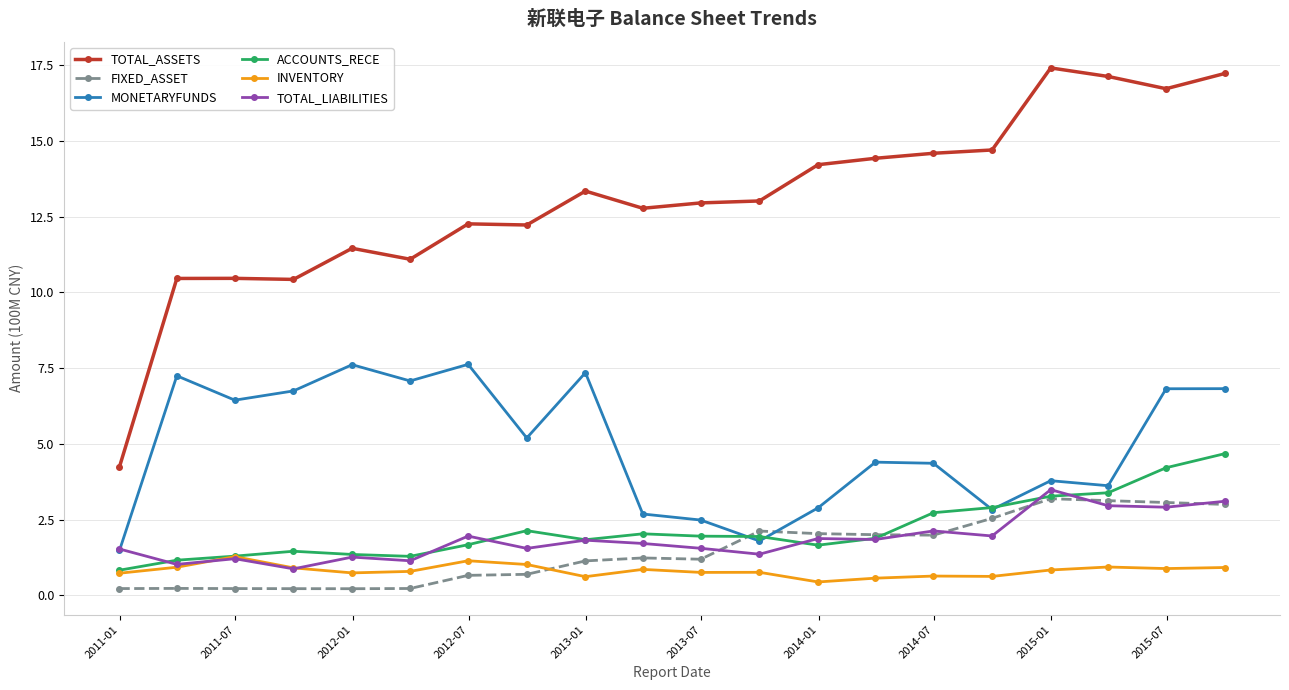

What is the minimum value for ACCOUNTS_RECE?

0.8